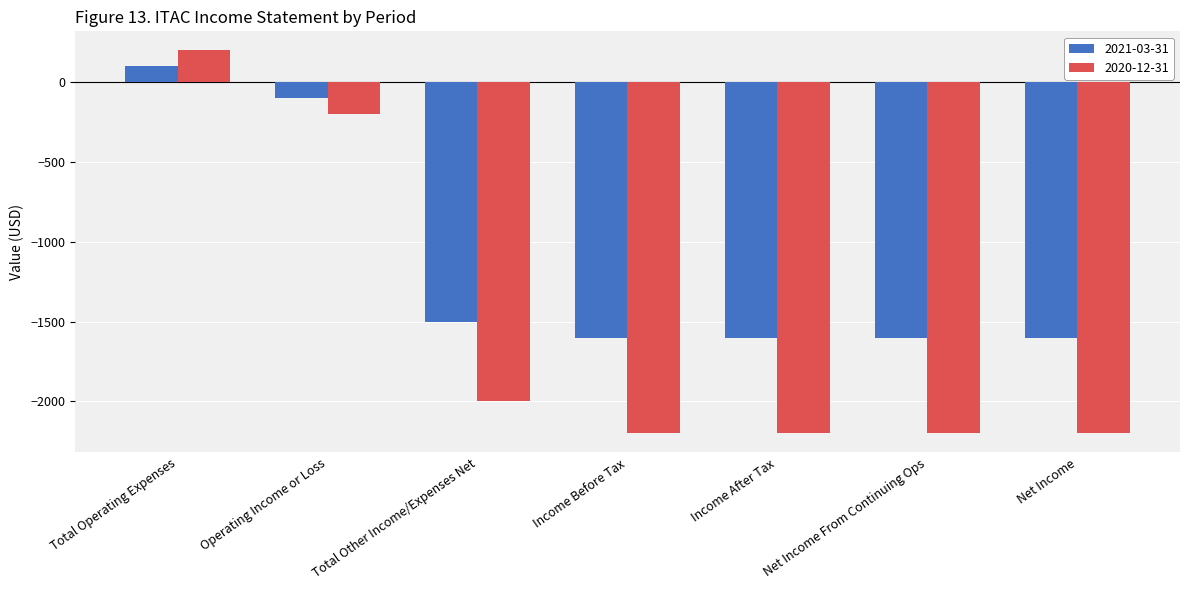

Is the value of 2021-03-31 at Income Before Tax greater than the value of 2020-12-31 at Total Other Income/Expenses Net?

Yes